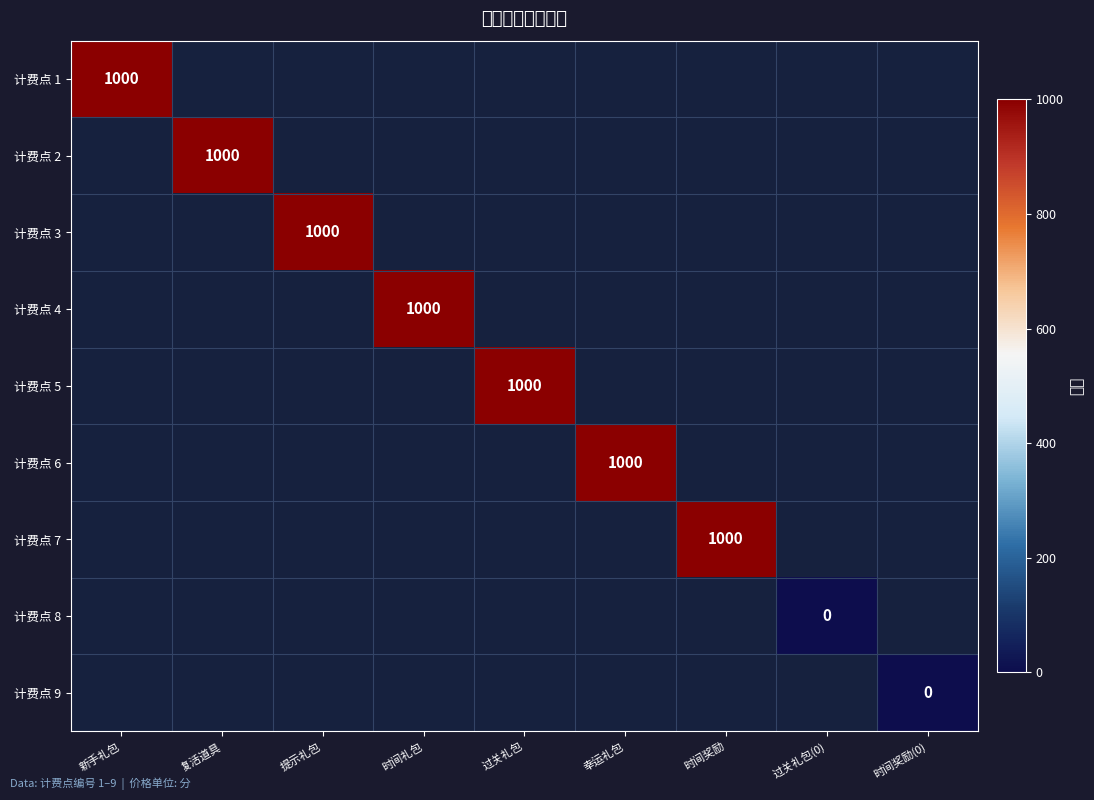

Which has a higher value, 过关礼包 or 时间奖励?

时间奖励